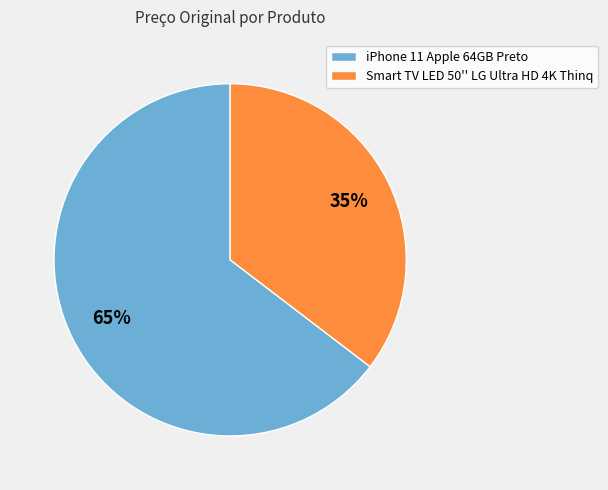

To the nearest percent, what is the average slice percentage?

50%